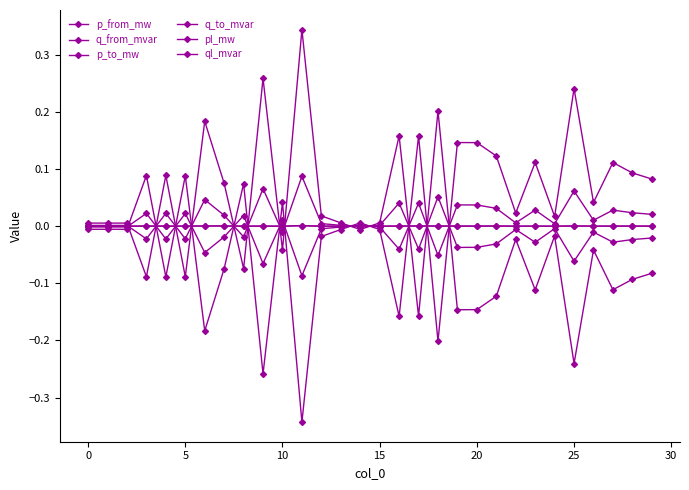

Does the chart have visible grid lines?

No